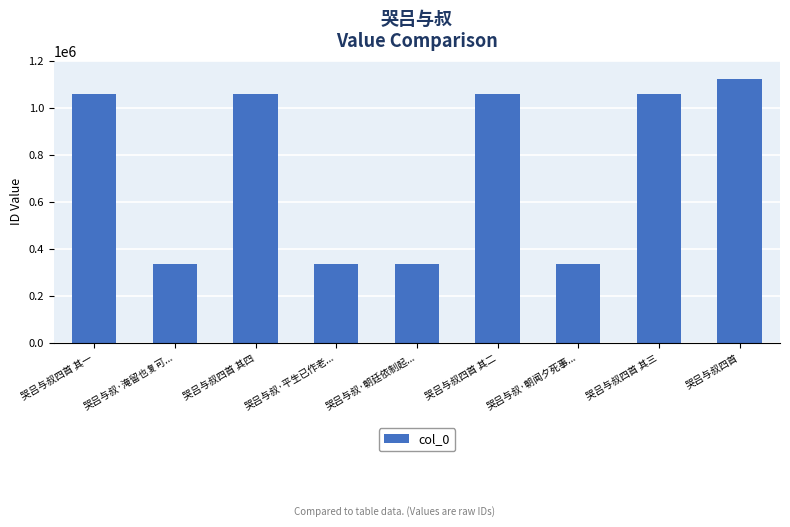

How many data points are less than 1060163?

4